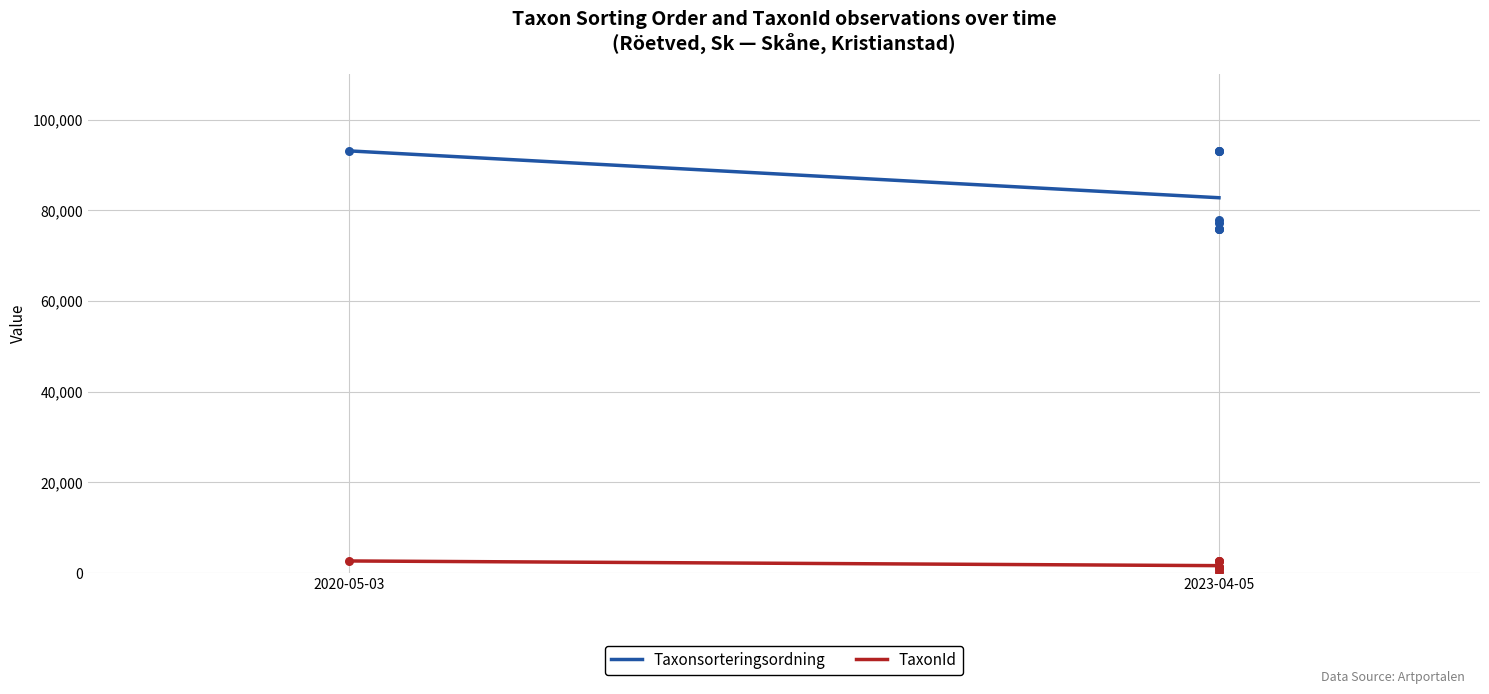

Which series reaches the maximum Y coordinate?

Taxonsorteringsordning